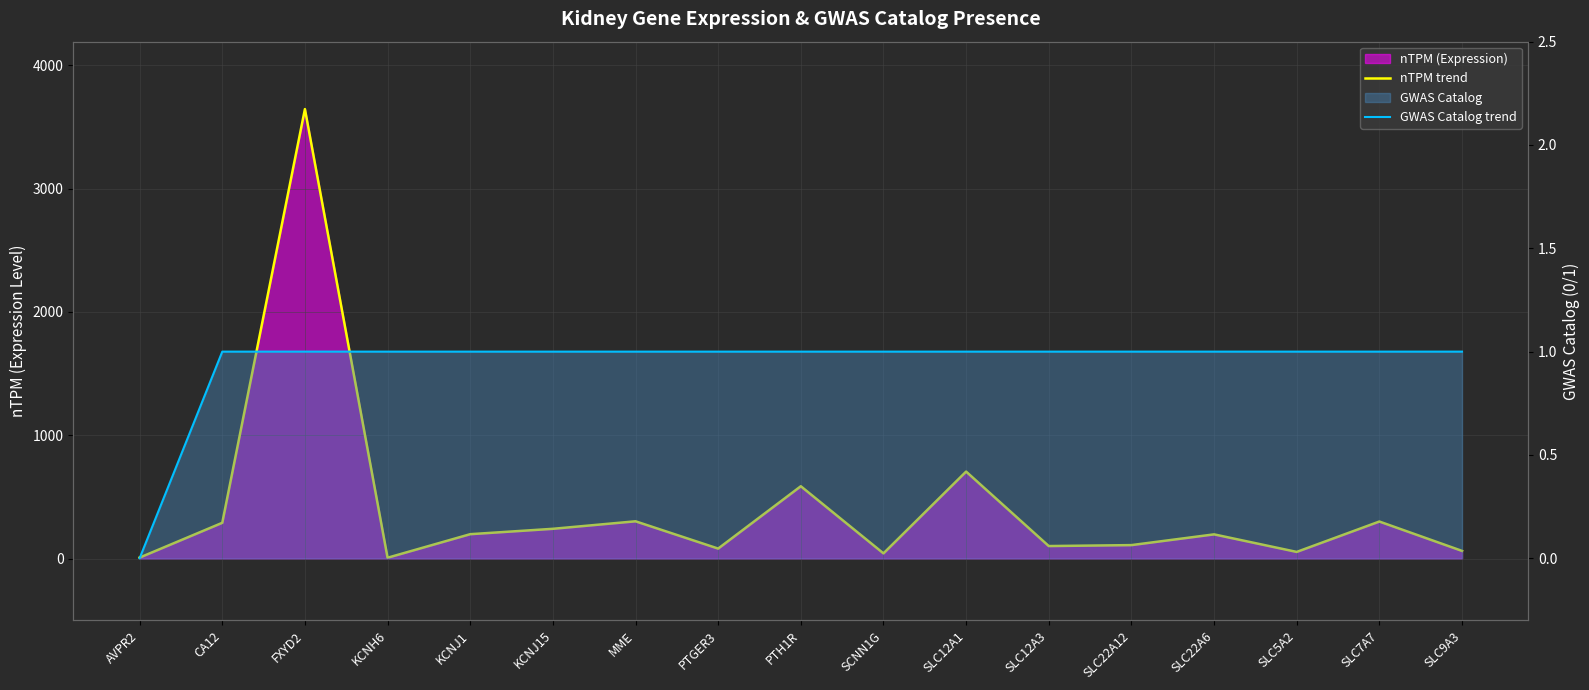

Which series has the largest total across all categories?

nTPM trend